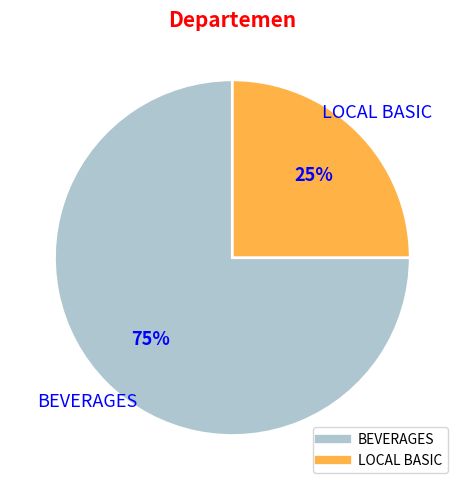

Which slice is the smallest?

LOCAL BASIC